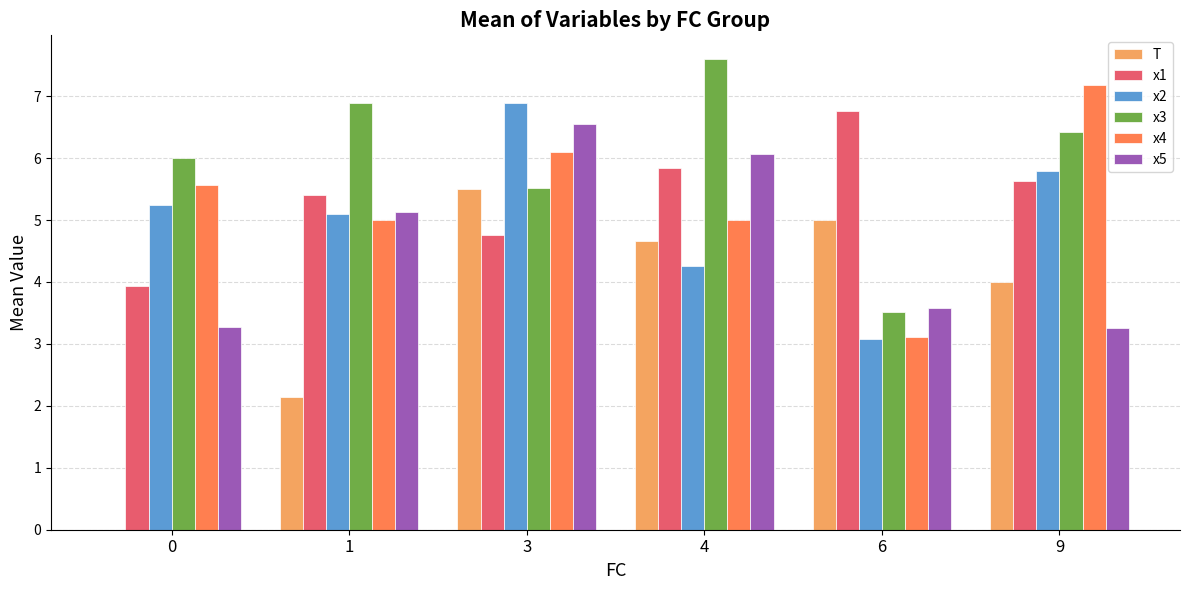

What is the sum of the x4 values at 4 and 9?

12.2